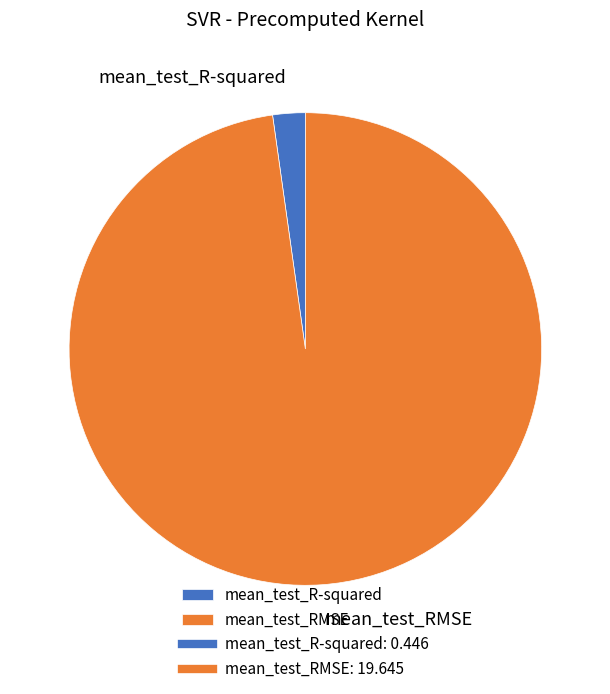

Is it true that mean_test_R-squared is 2% of the pie?

True